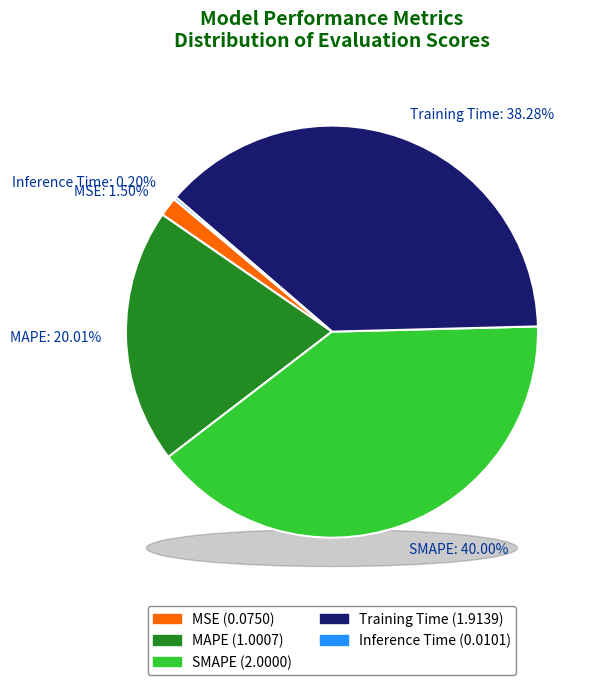

Which category has the biggest portion of the pie?

SMAPE